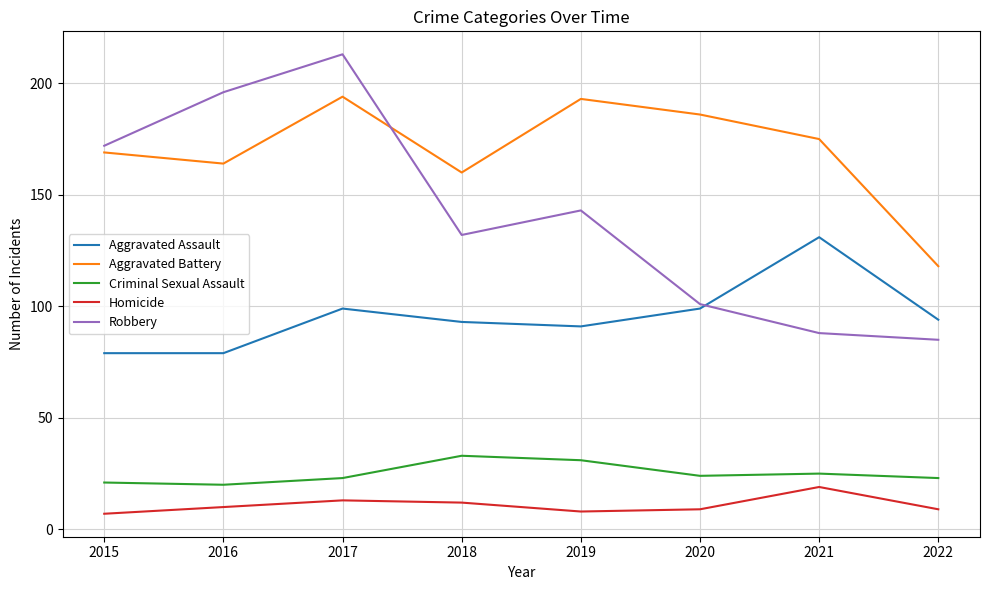

Reading left to right, list all the values displayed in this chart.

Aggravated Assault: 79	79	99	93	91	99	131	94
Aggravated Battery: 169	164	194	160	193	186	175	118
Criminal Sexual Assault: 21	20	23	33	31	24	25	23
Homicide: 7	10	13	12	8	9	19	9
Robbery: 172	196	213	132	143	101	88	85